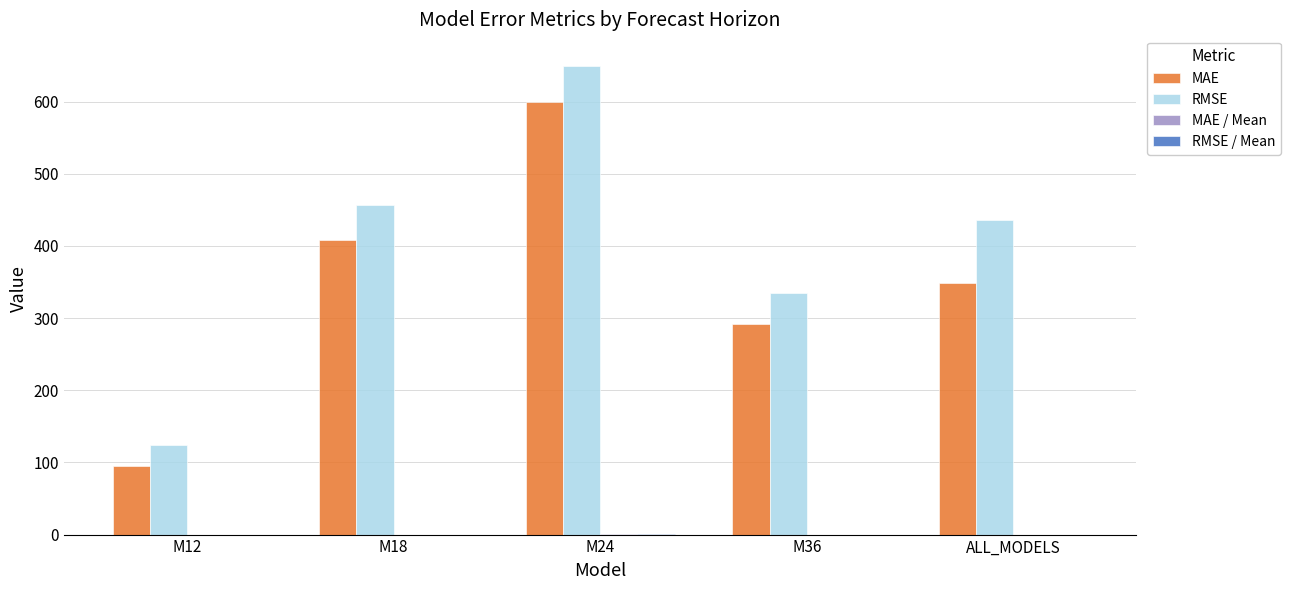

What is the sum of all MAE values?

1742.6